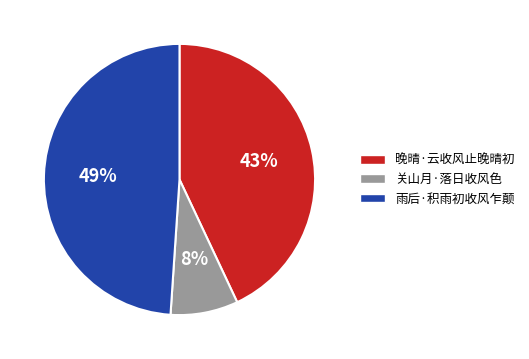

Combined, do 关山月·落日收风色 and 晚晴·云收风止晚晴初 account for over 50%?

Yes